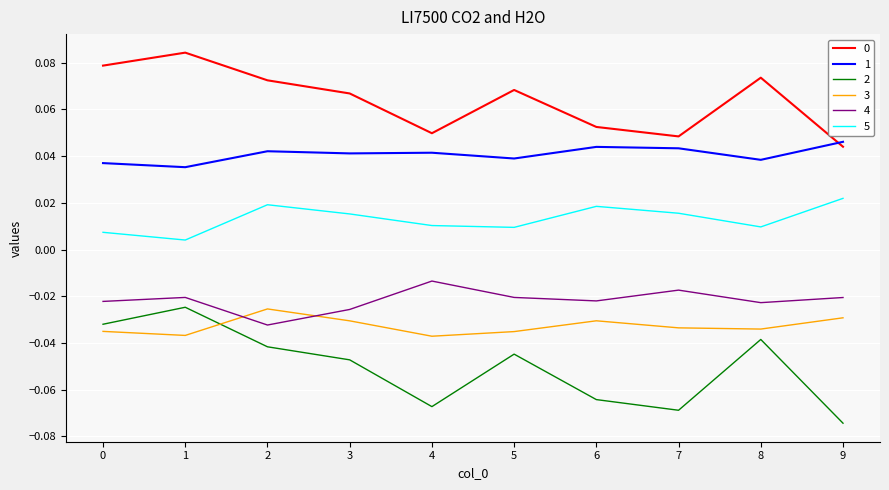

At which label is 0 closest to 0?

9